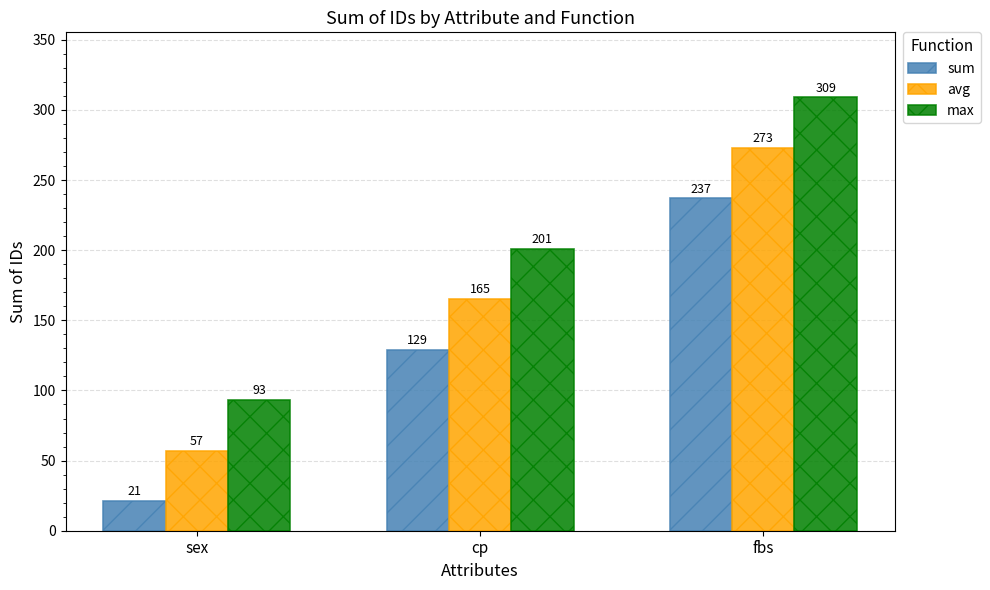

What is the label of the 3rd bar from the left?

fbs